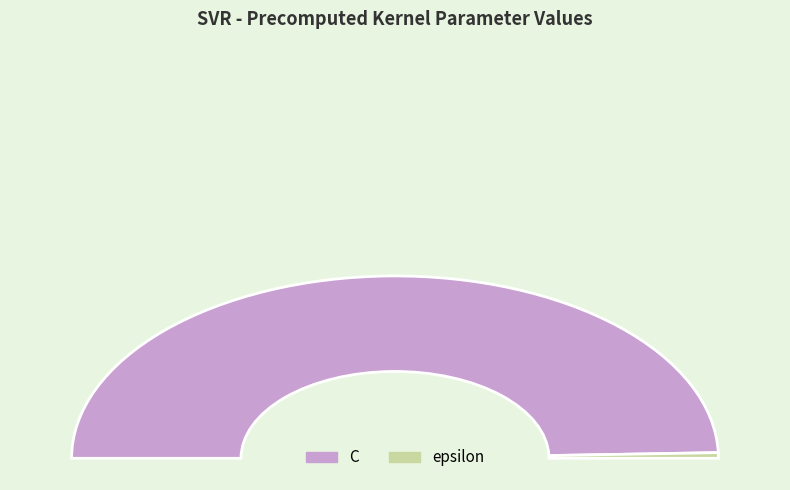

What is the total percentage of epsilon and C?

100.0%